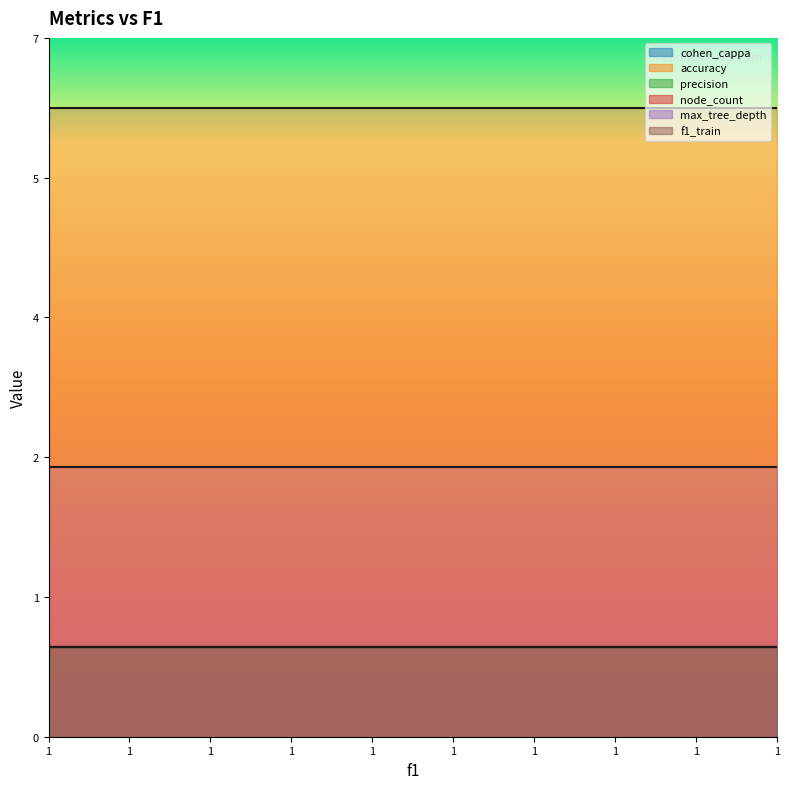

Between 1 and 1, which series saw the biggest shift?

cohen_cappa